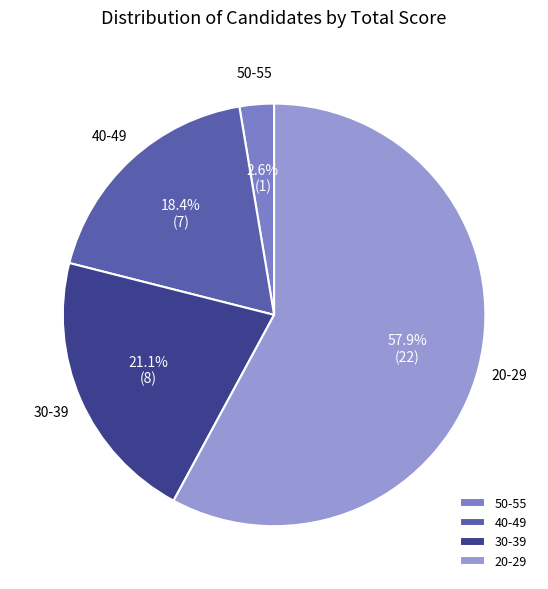

How many segments does this pie chart have?

4